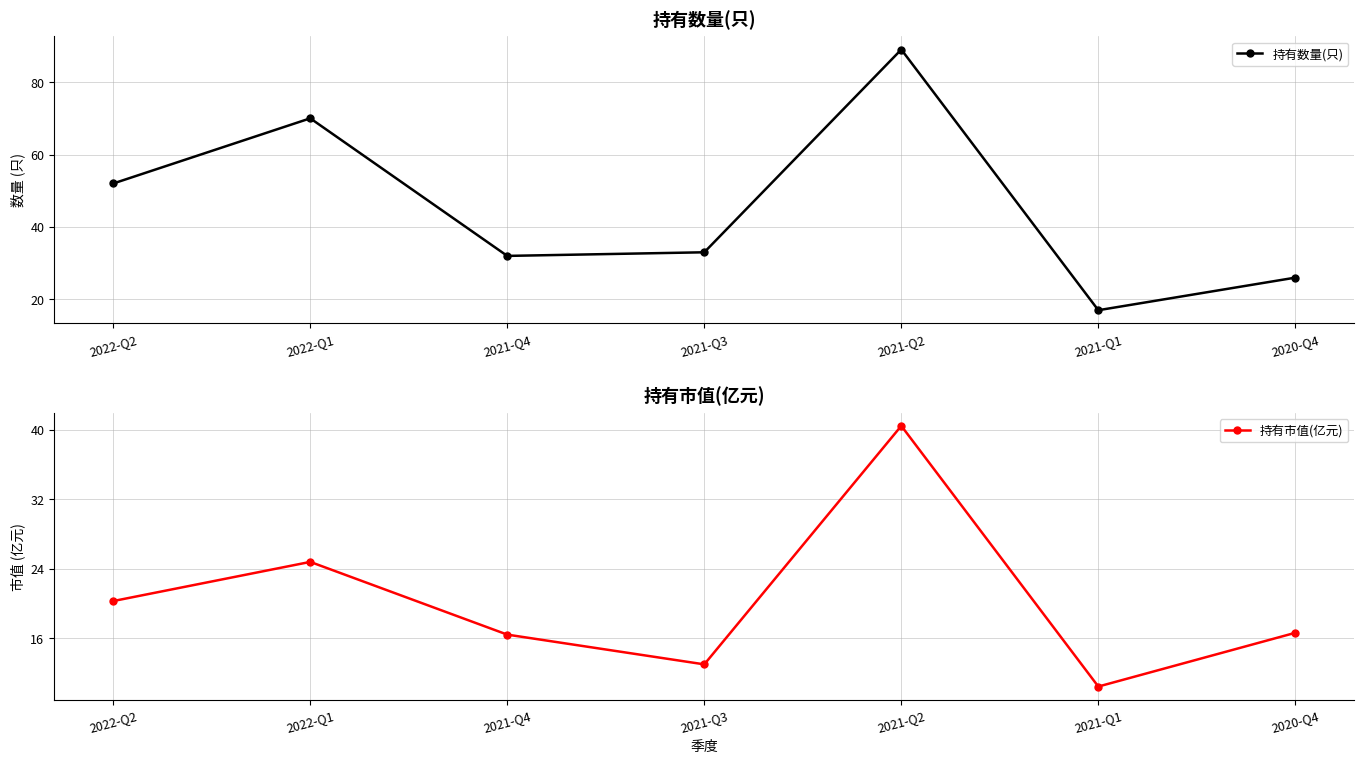

True or false: 持有数量(只) has a value of 52.0 at 2022-Q2.

True